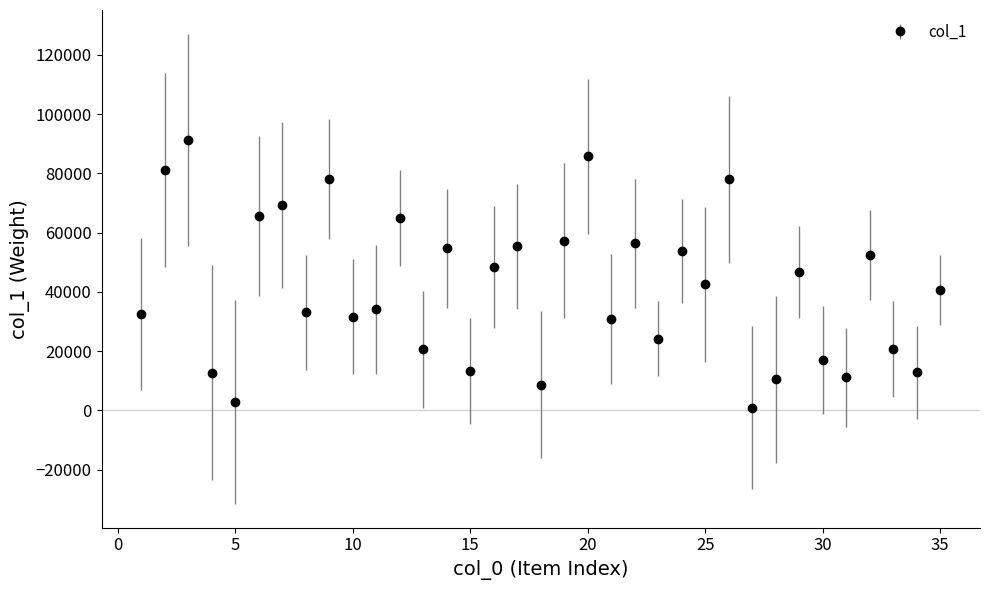

What is the sum of all values?

1440964